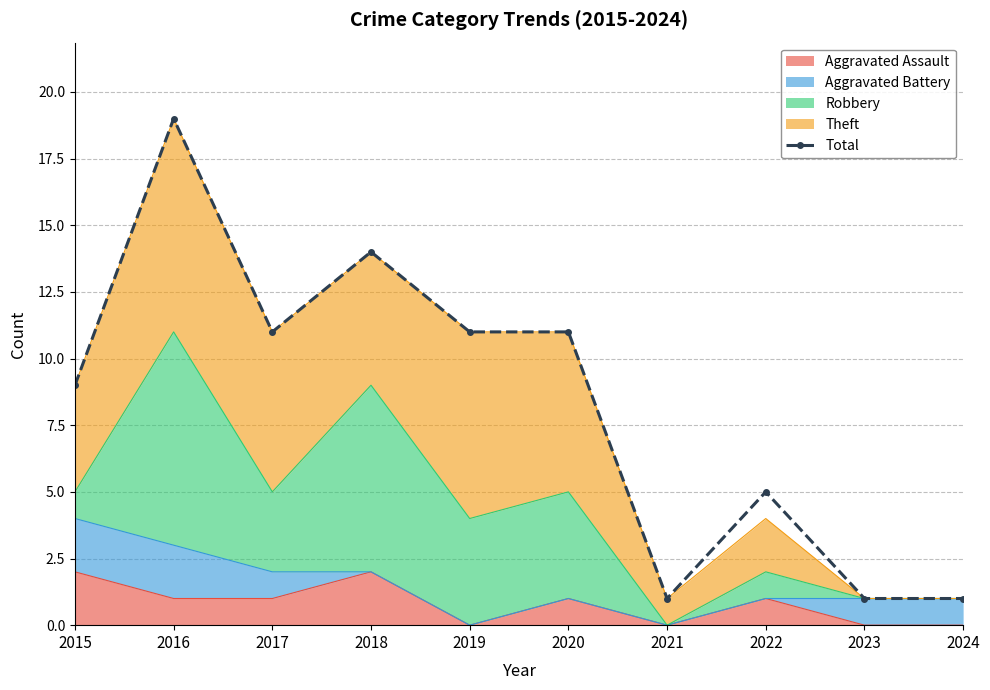

True or false: there are more than 0 points higher than both neighbors.

True